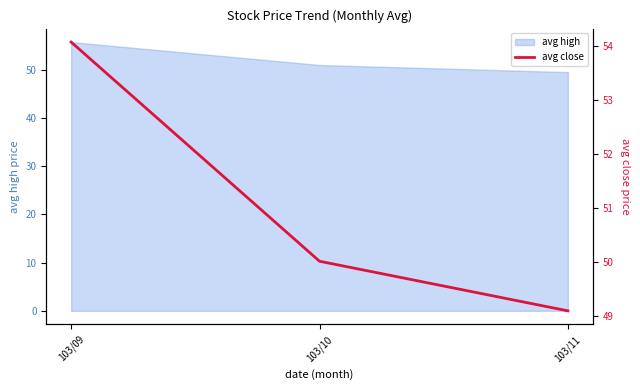

Where is the data nearest to the value 51?

103/10